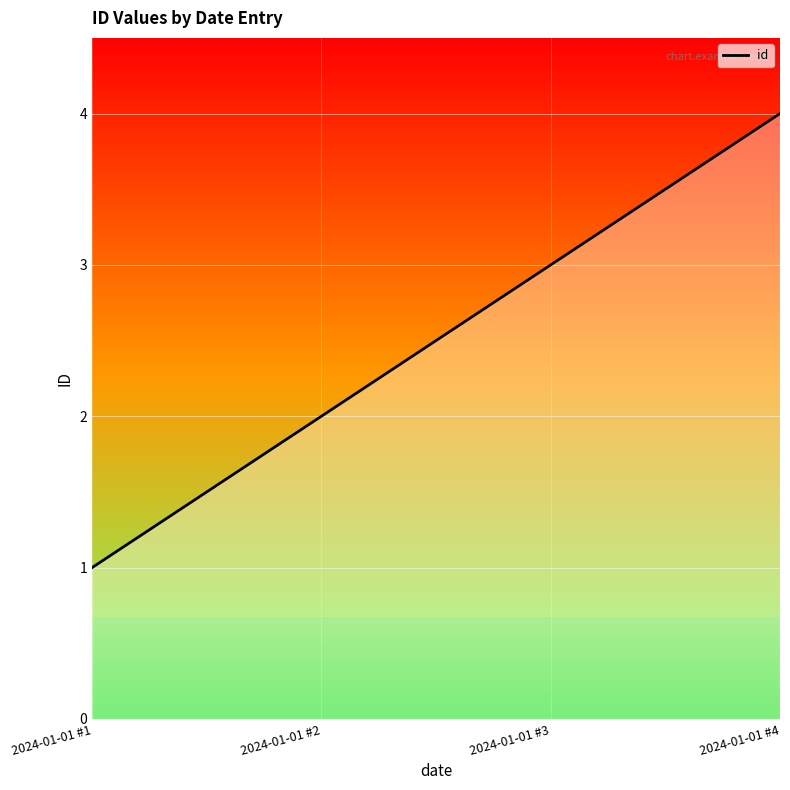

Reading left to right, extract all data points from this chart.

1	2	3	4